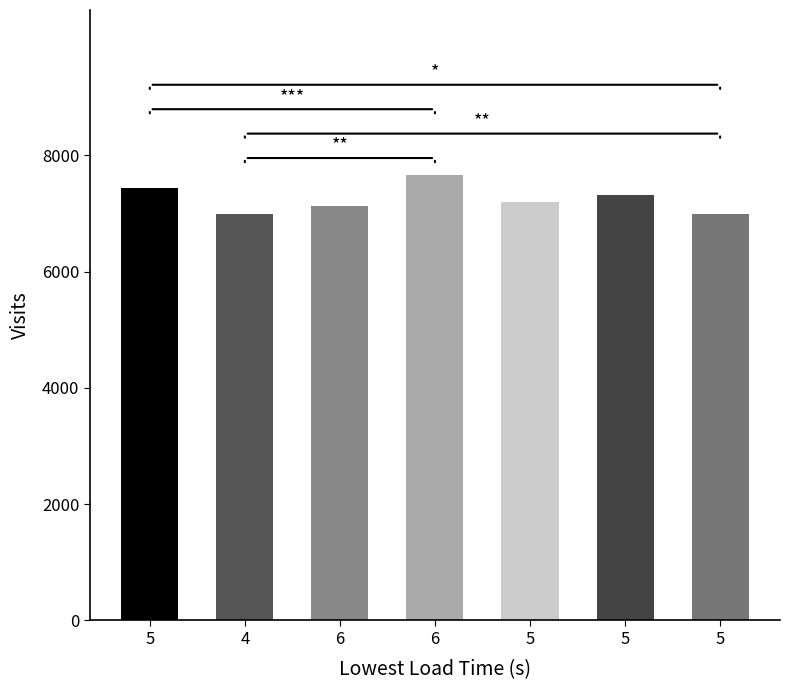

How many bars are there in total?

7